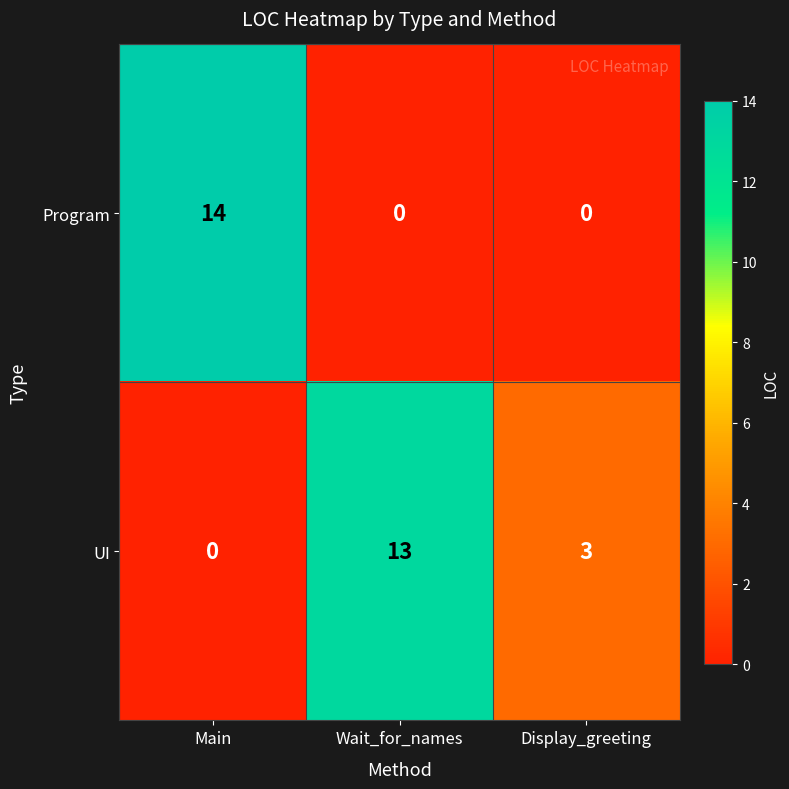

Reading right to left, list all the values displayed in this chart.

Program: 0	0	14
UI: 3	13	0